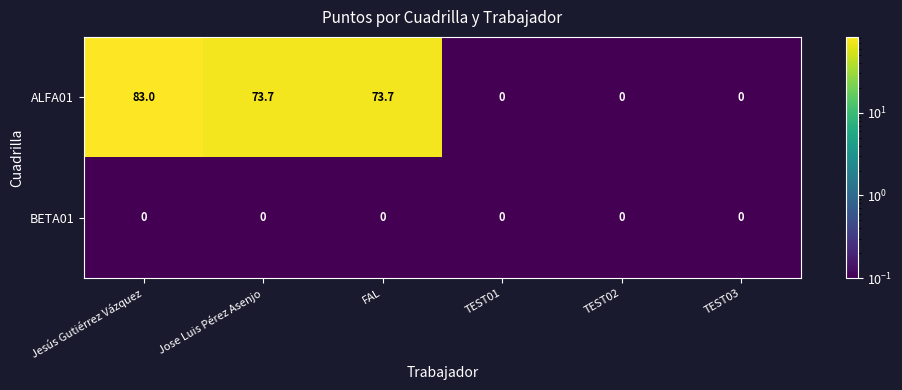

Which series changed the most between Jose Luis Pérez Asenjo and TEST01?

ALFA01